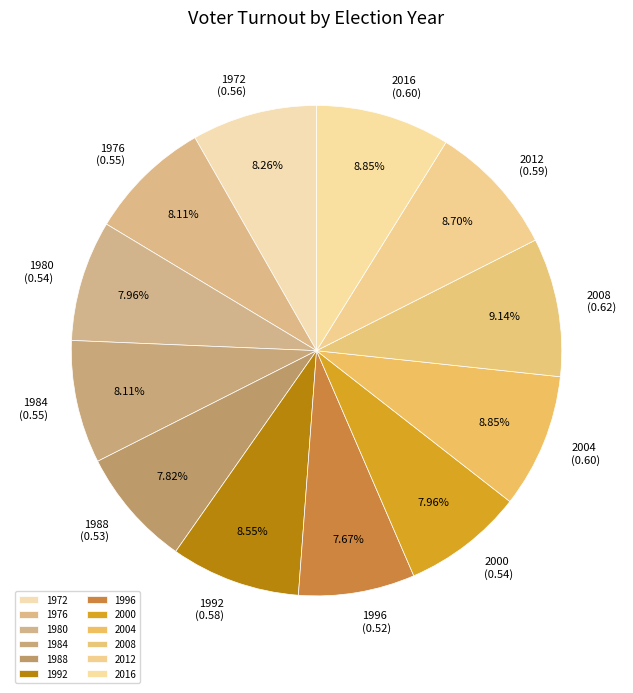

True or false: 1992 accounts for 9% of the total.

True